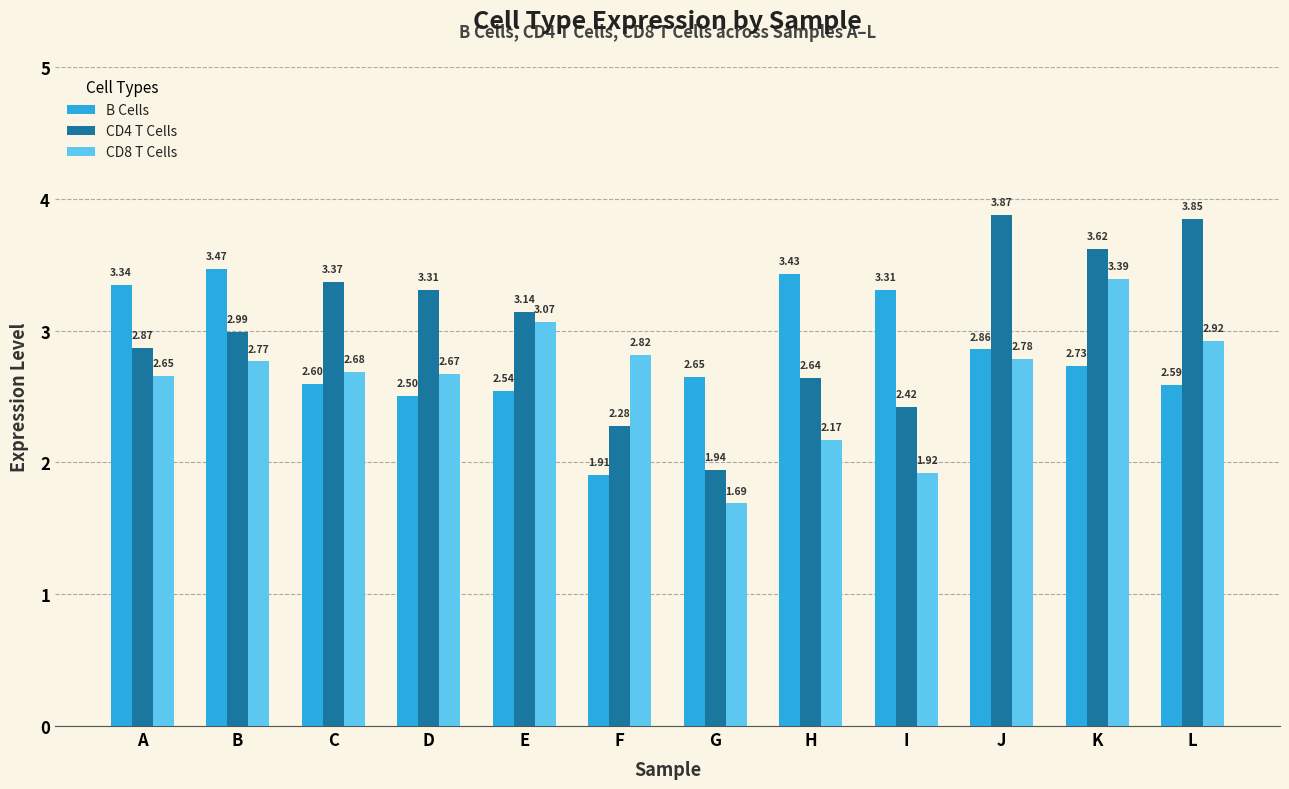

At which label does CD4 T Cells first exceed 3?

C